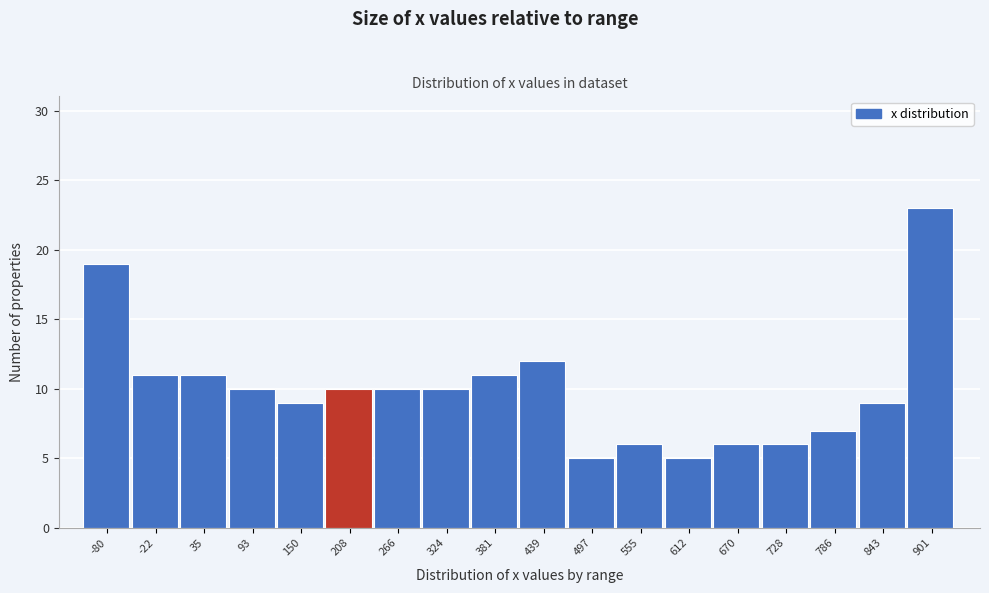

Reading right to left, what are all the values shown in this chart?

23	9	7	6	6	5	6	5	12	11	10	10	10	9	10	11	11	19